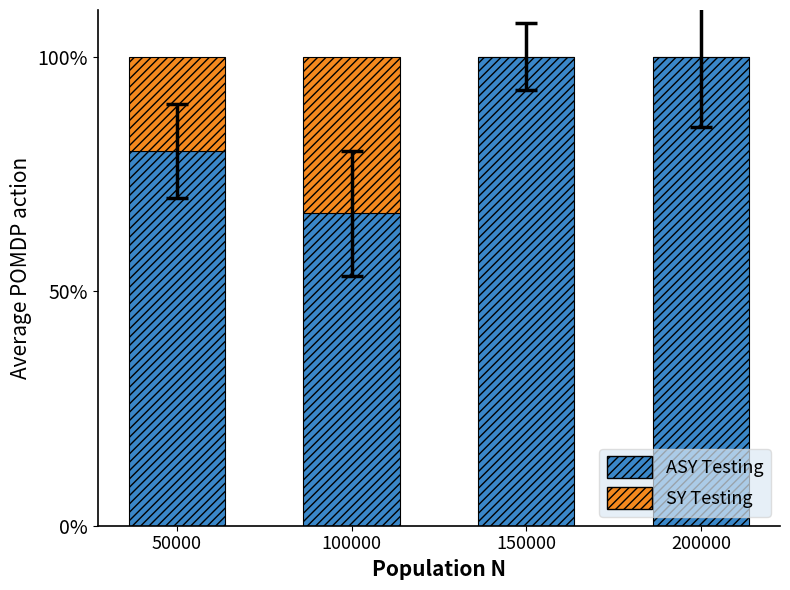

What is the total value across all series at 200000?

100.0